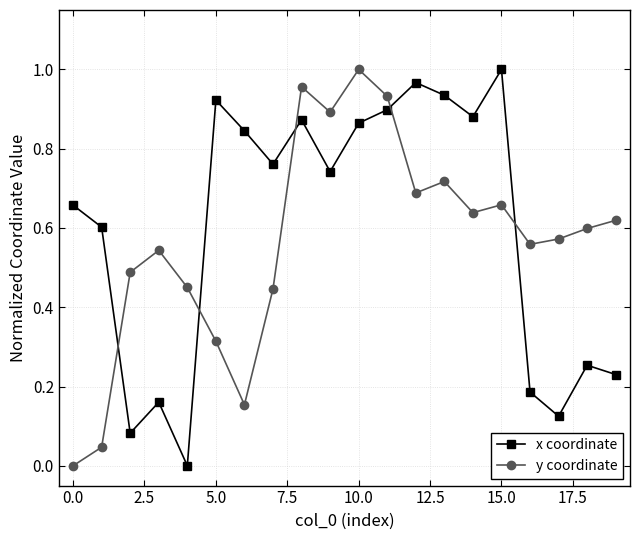

How many values in x coordinate are above zero?

19